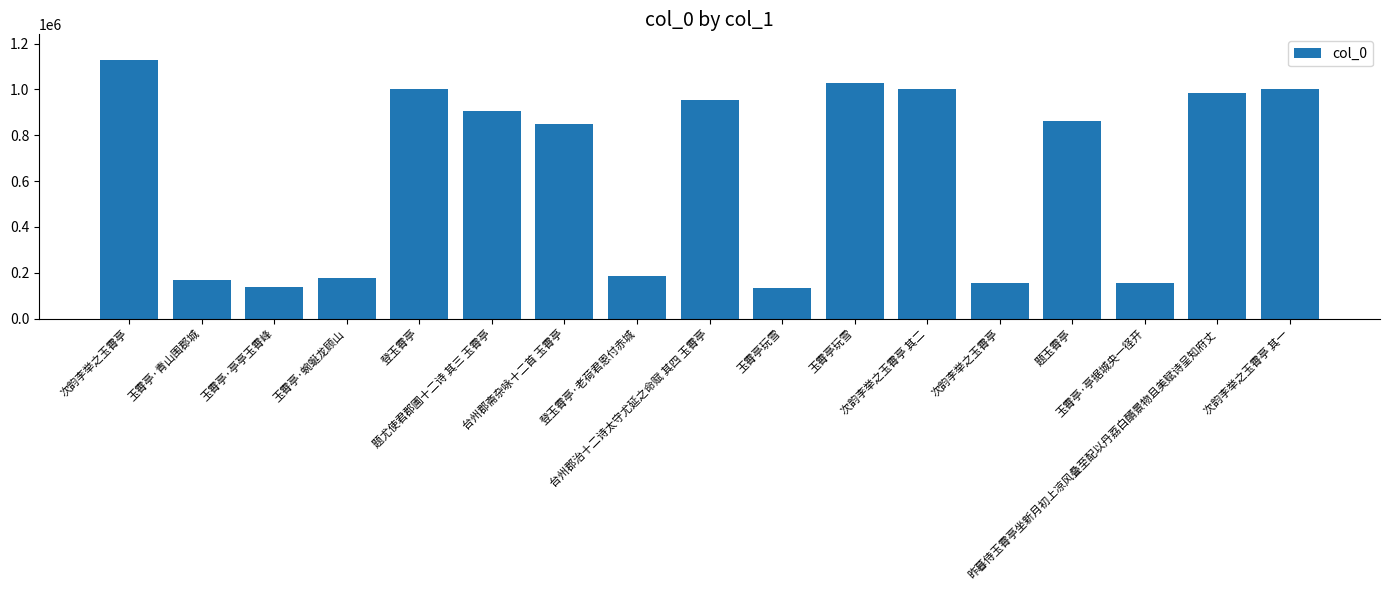

How many categories are shown in the chart?

17